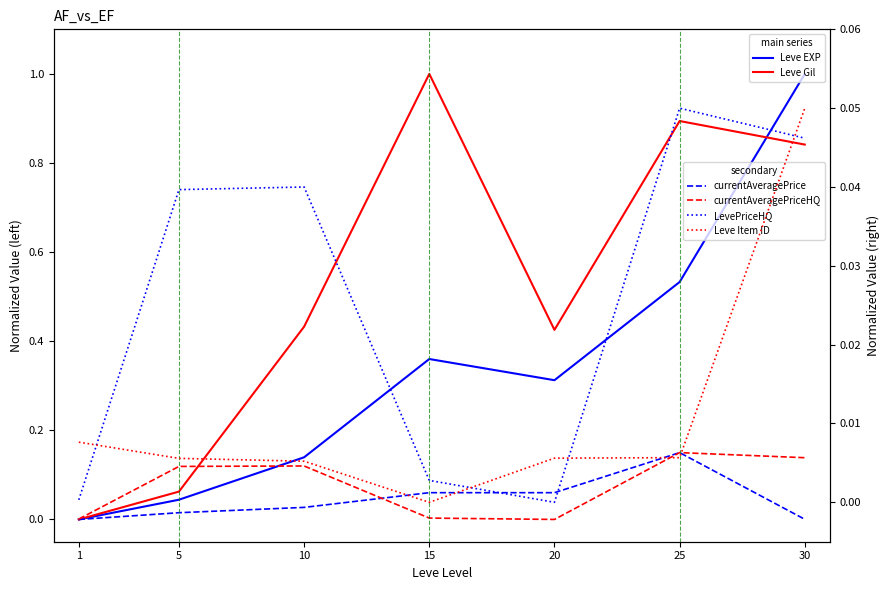

Rank the series at 5 from lowest to highest value.

Leve Item ID, currentAveragePrice, LevePriceHQ, Leve EXP, Leve Gil, currentAveragePriceHQ